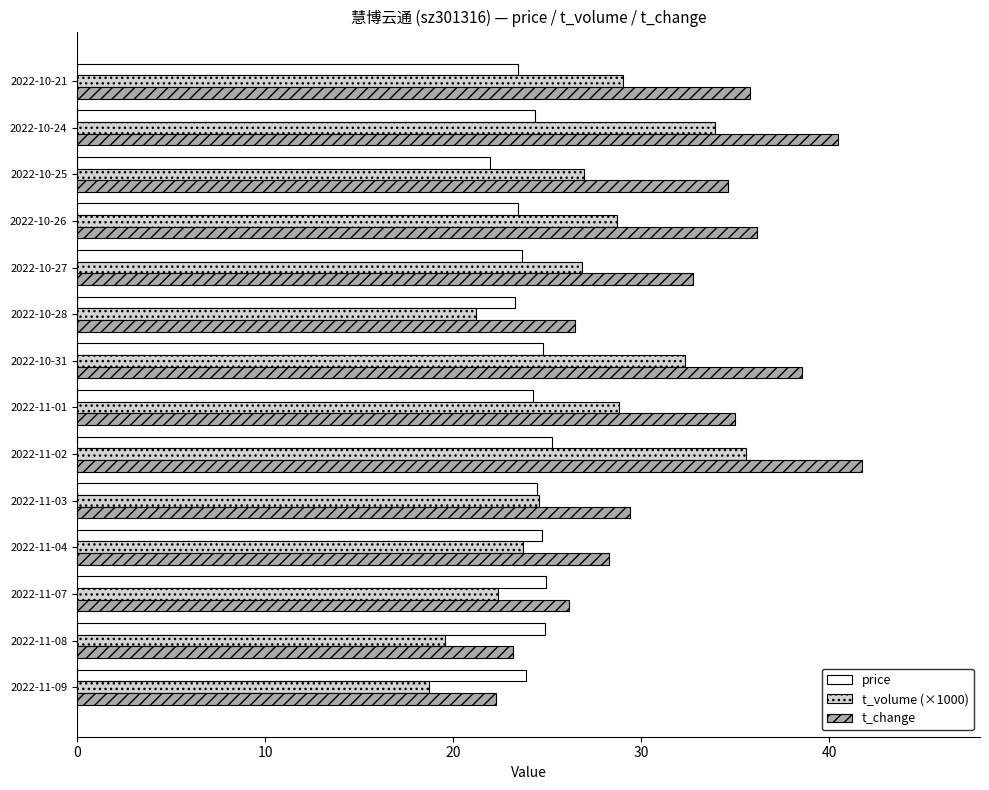

The t_change series shows 36.1 at 2022-10-26. True or false?

True